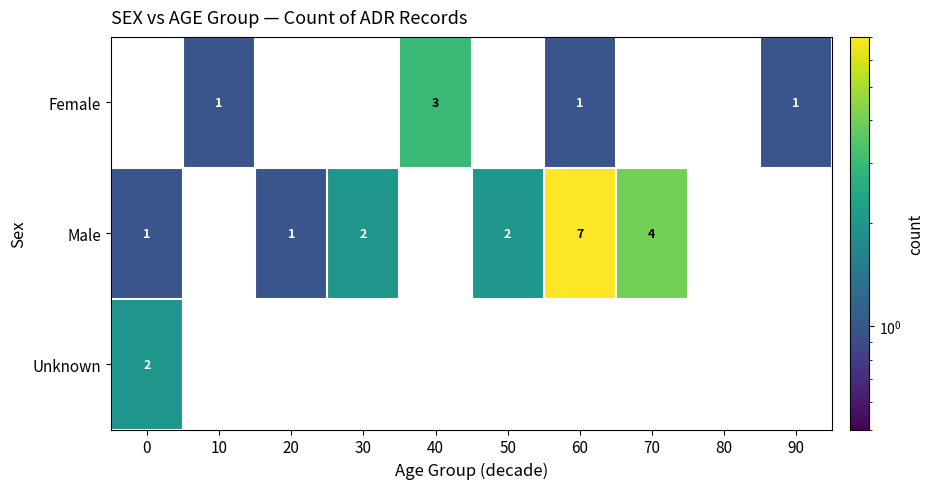

How many distinct data groups are displayed?

3